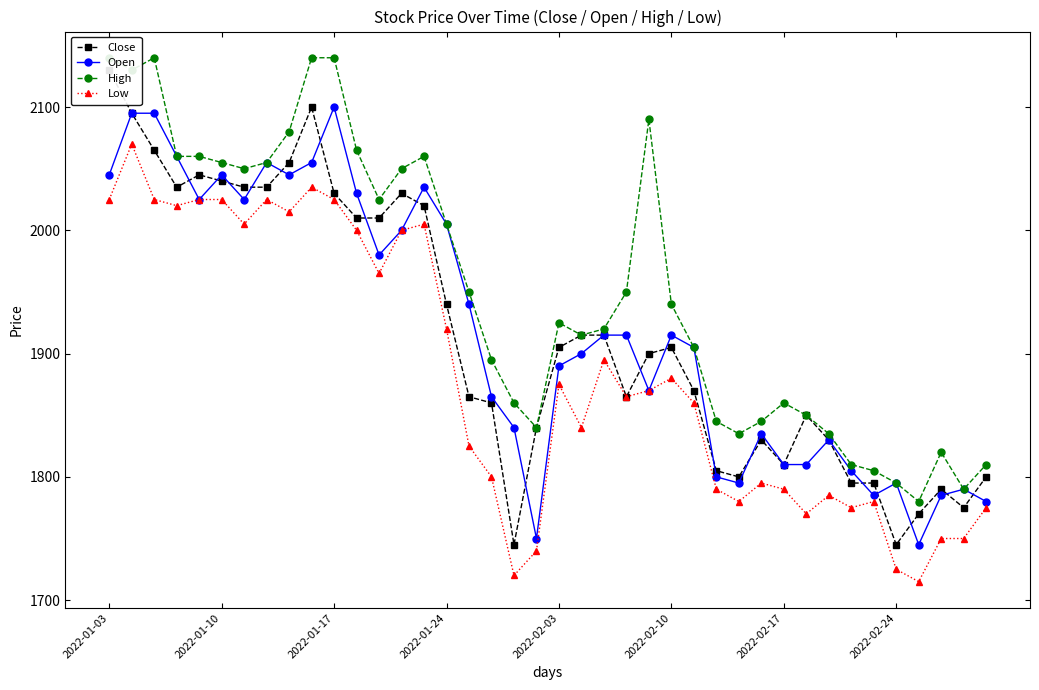

True or false: Open and Low cross at least once.

False